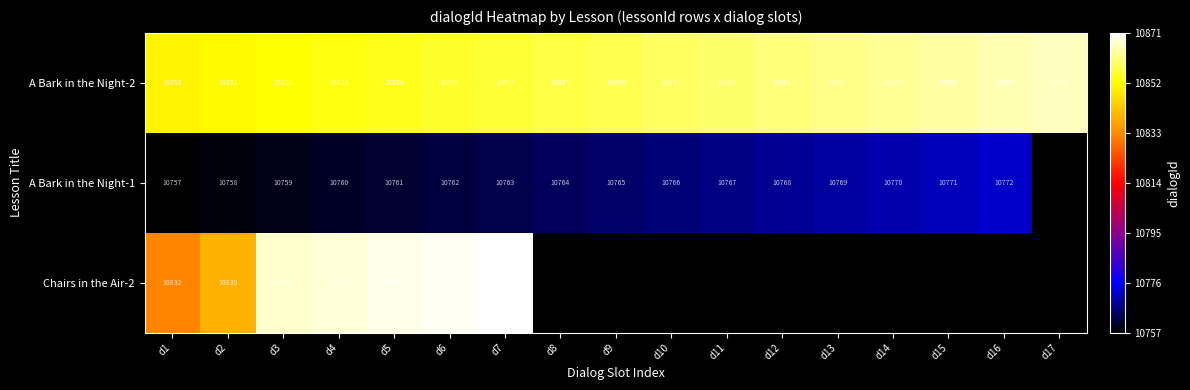

What is the average value of the A Bark in the Night-2 series?

10858